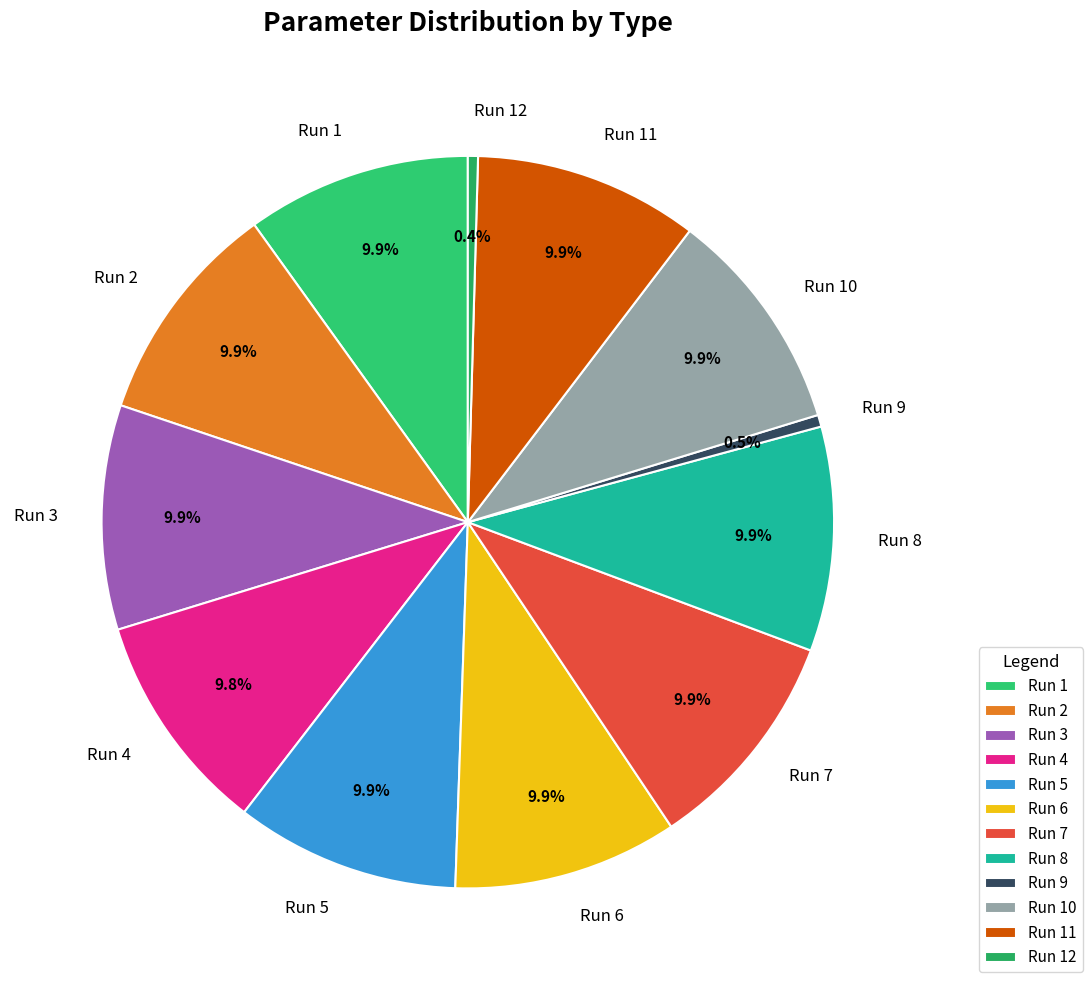

Combined, what portion of the pie is Run 10 and Run 3?

19.8%